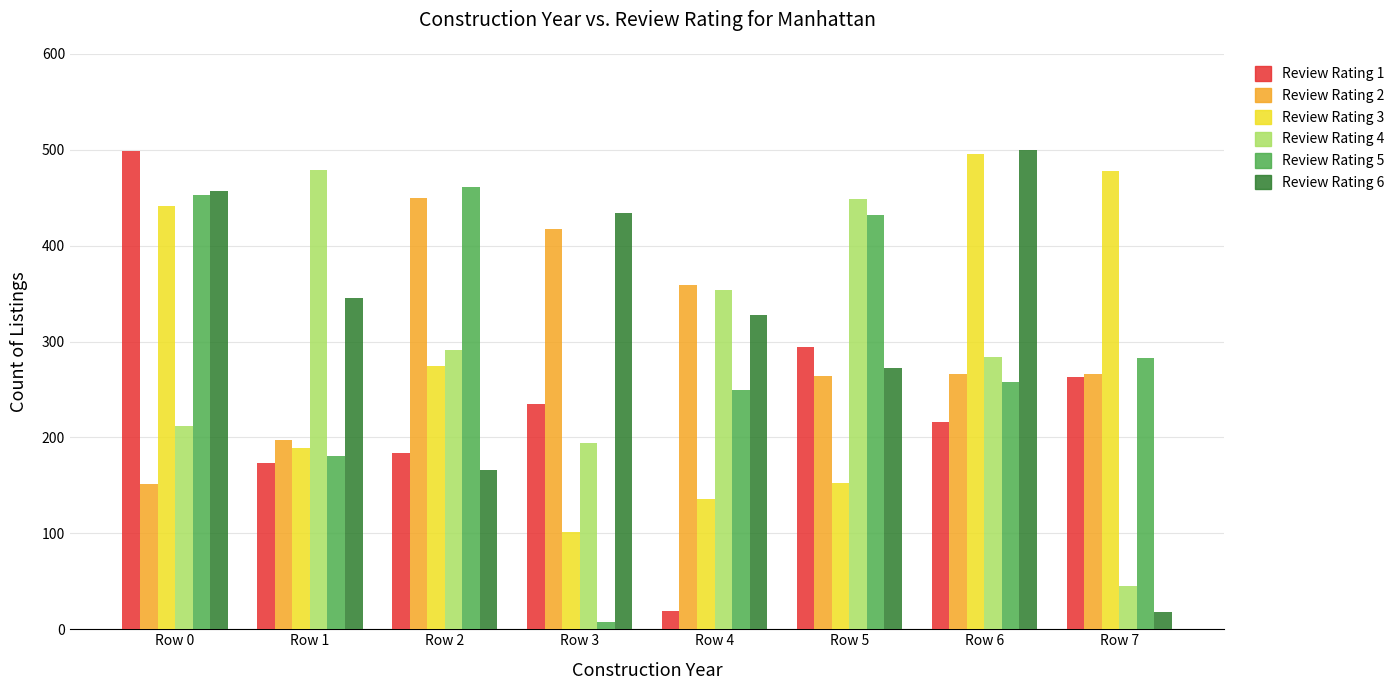

What is the difference between the highest and lowest values at Row 0?

347.4